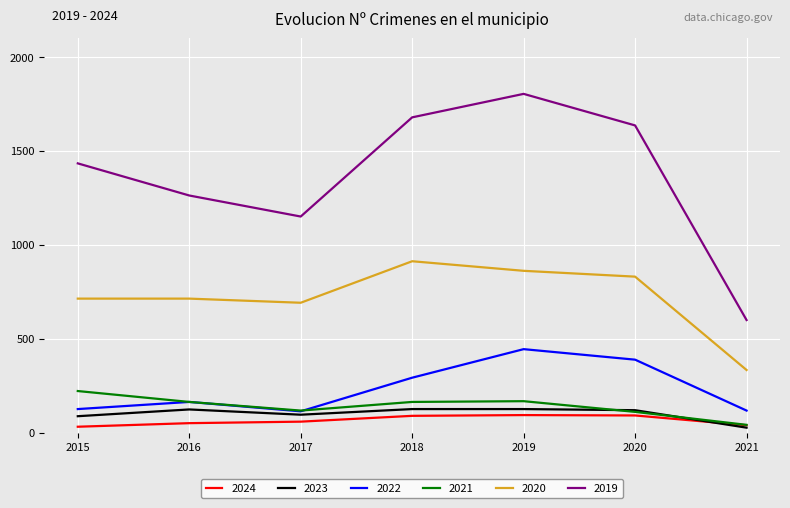

At which category is the sum across all series the highest?

2019